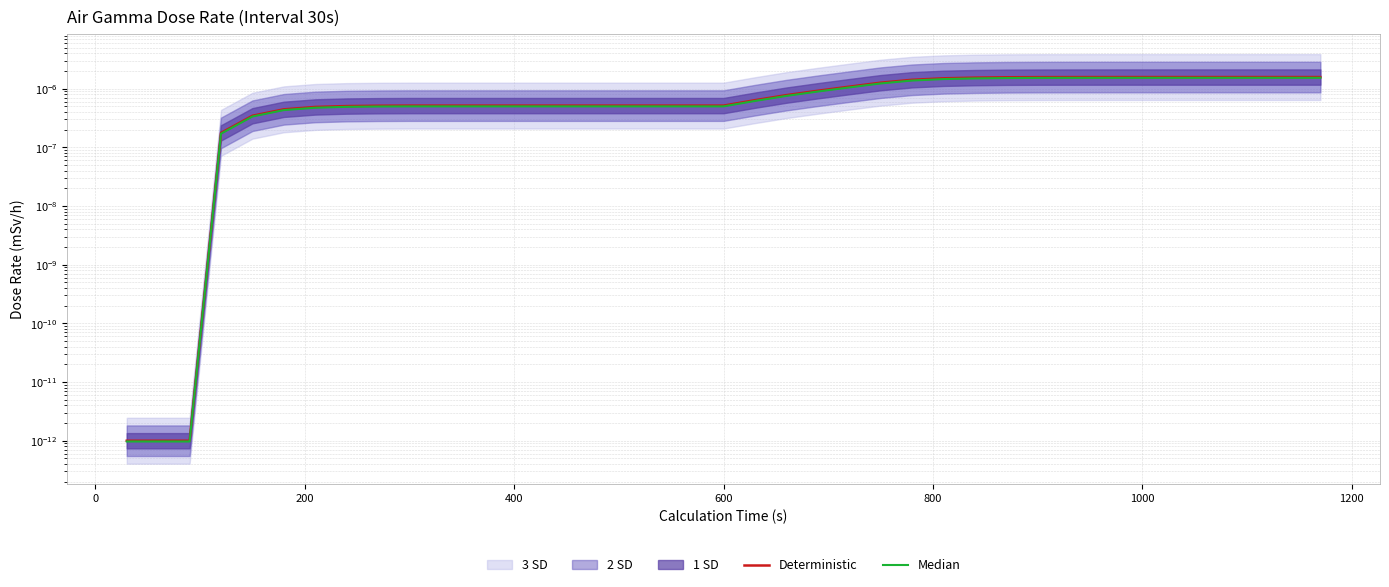

True or false: Median has a value of 0.0 at 38.

False